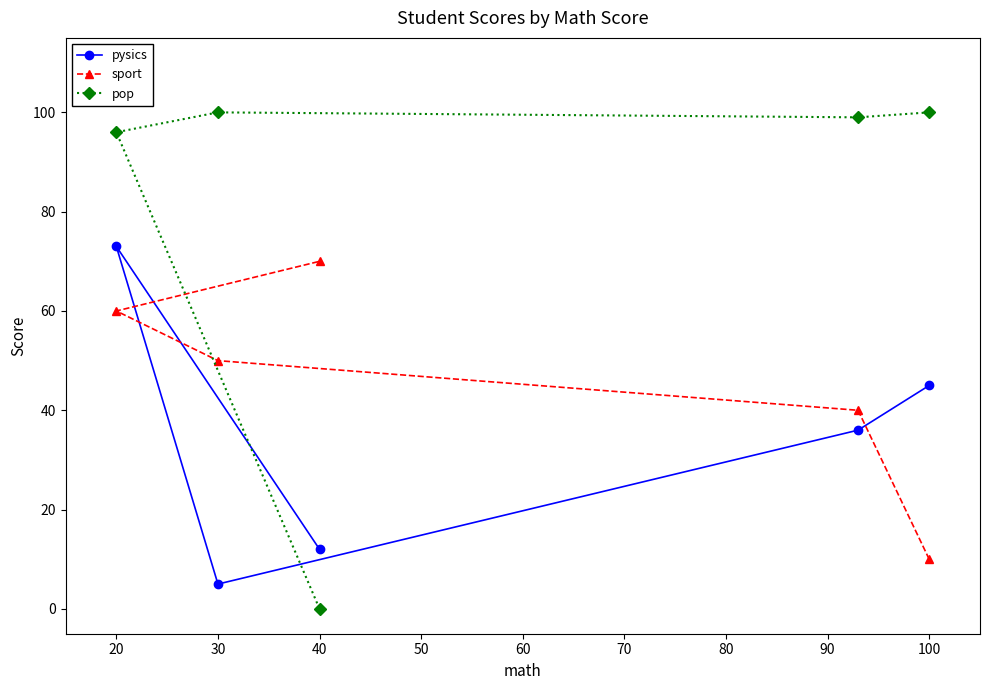

What is the value of the pop point at the 3rd from the left?

100